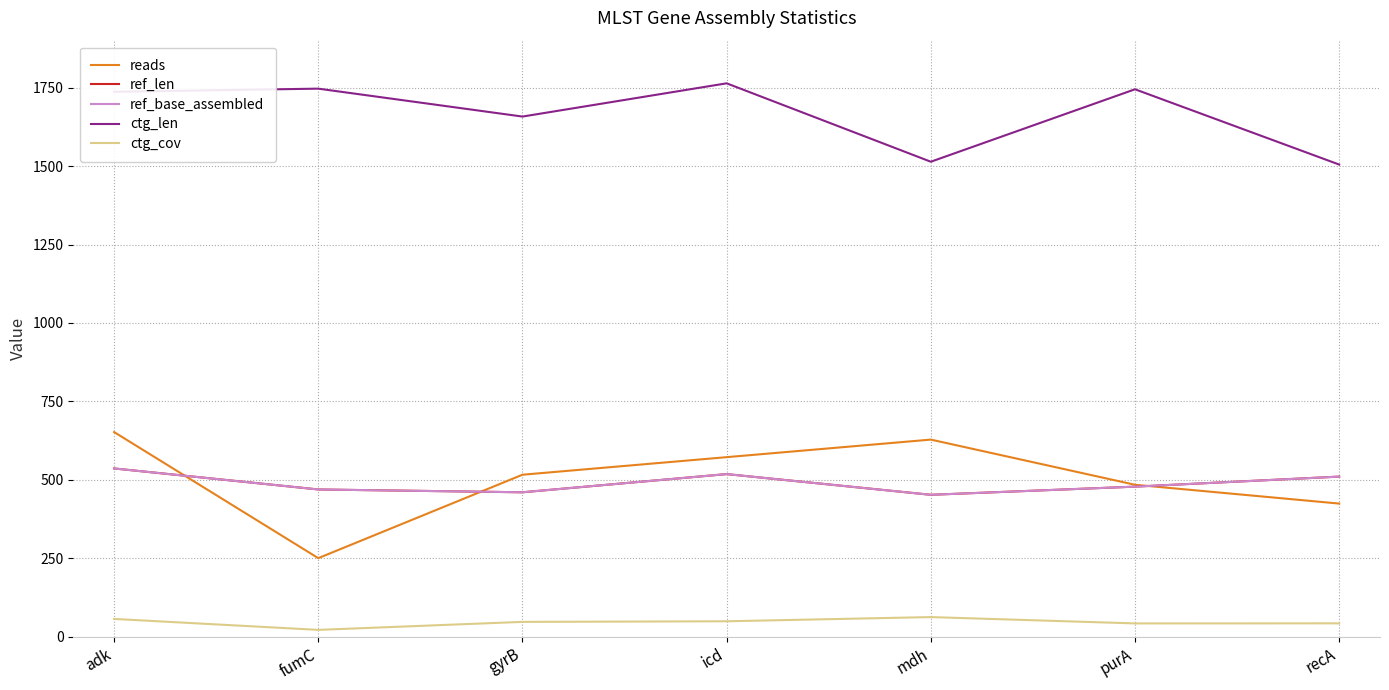

How many interior local peaks does the ref_len series have?

1